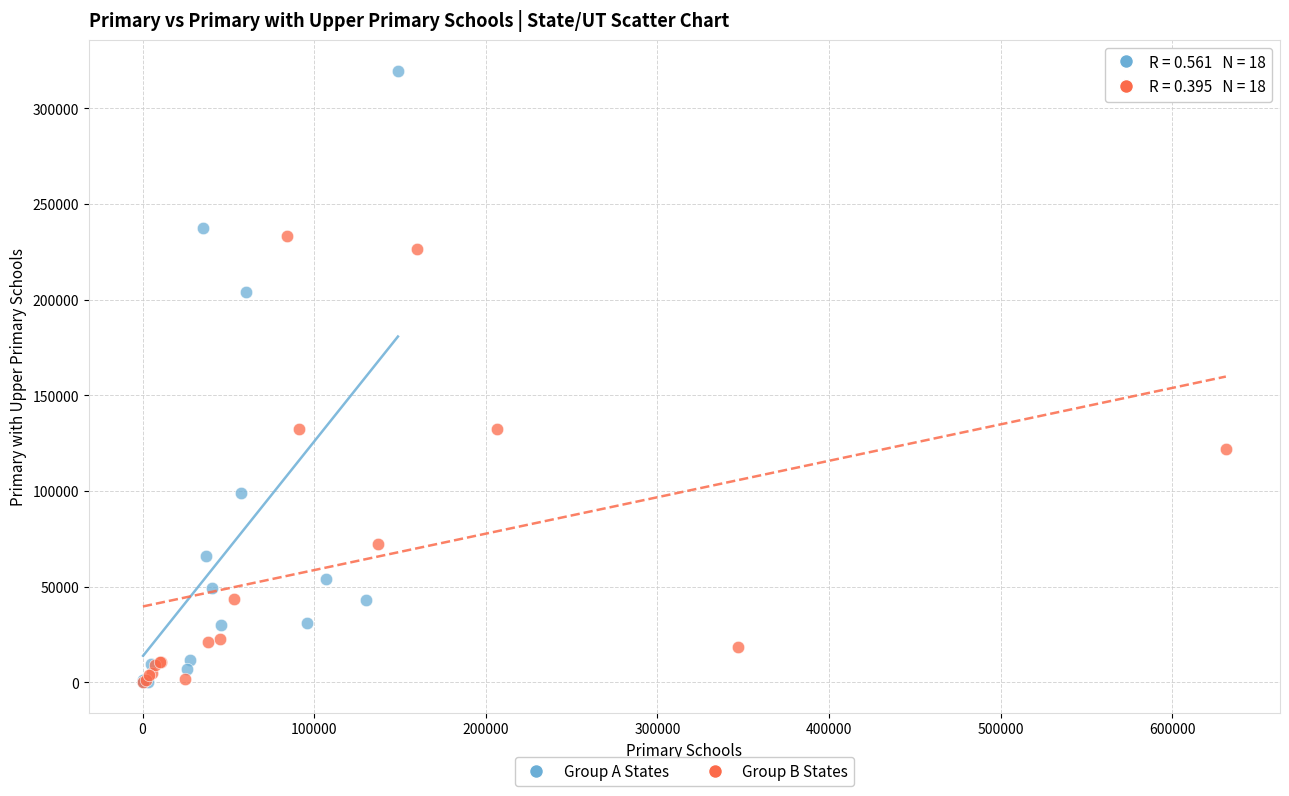

Which series has the widest spread of Y values?

Group A States